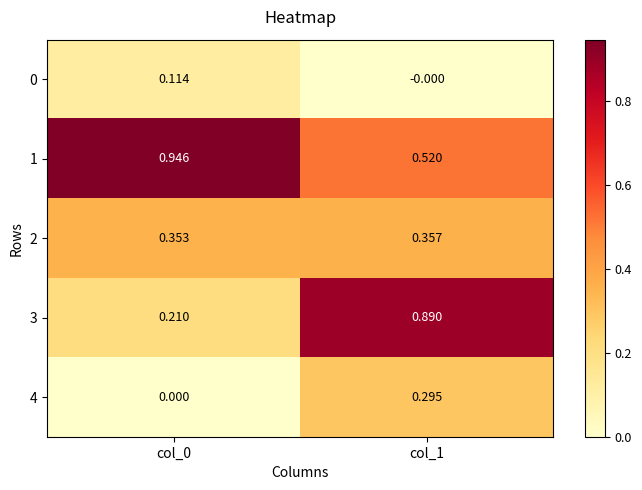

Is the value of 2 at col_0 greater than the value of 3 at col_0?

Yes